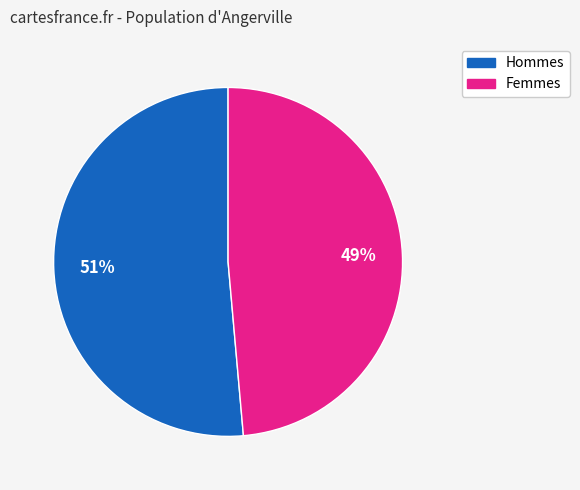

Is there any slice that represents more than half of the pie?

Yes